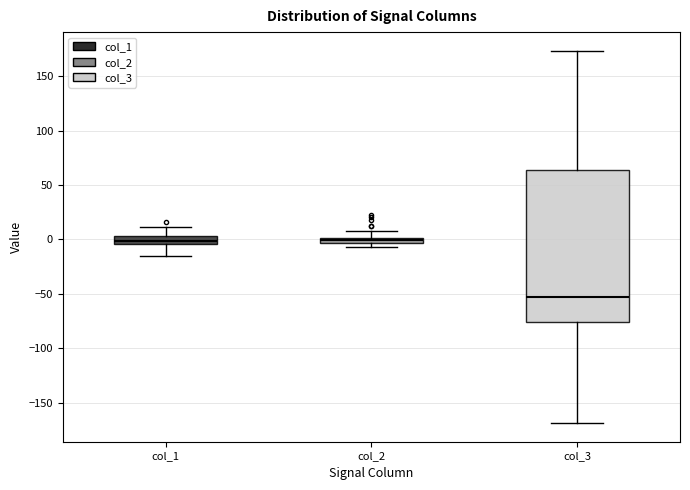

Which box is the tallest, from its lower edge to its upper edge?

col_3